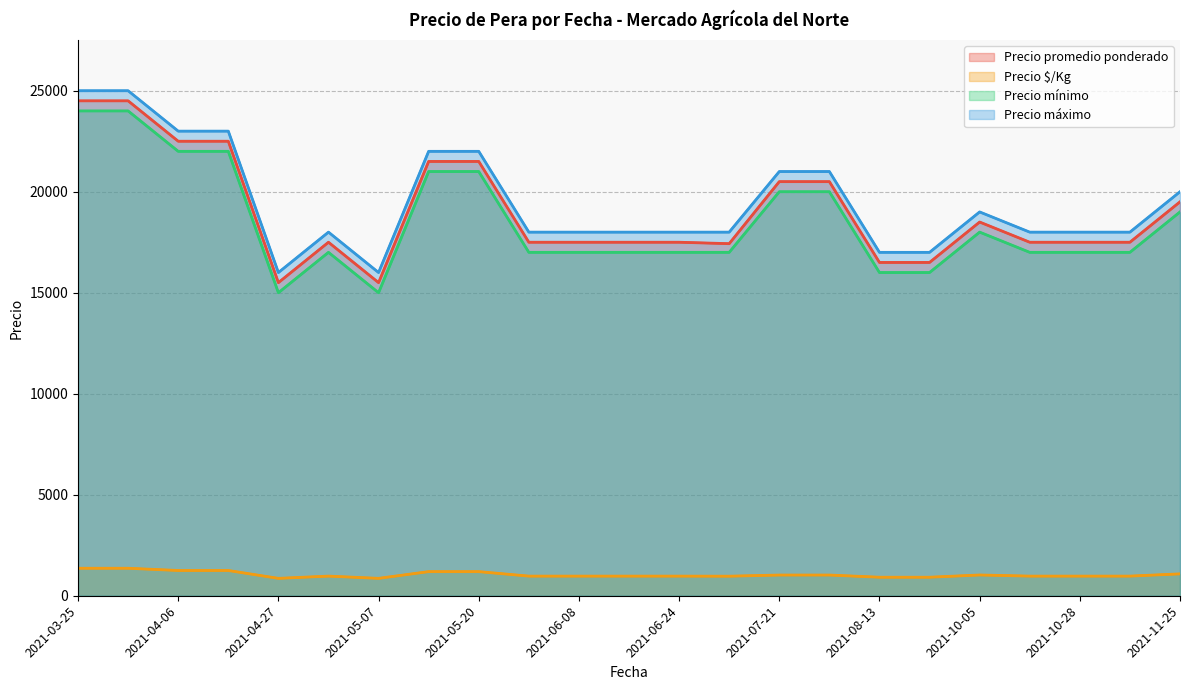

What is the average value of the Precio $/Kg series?

1047